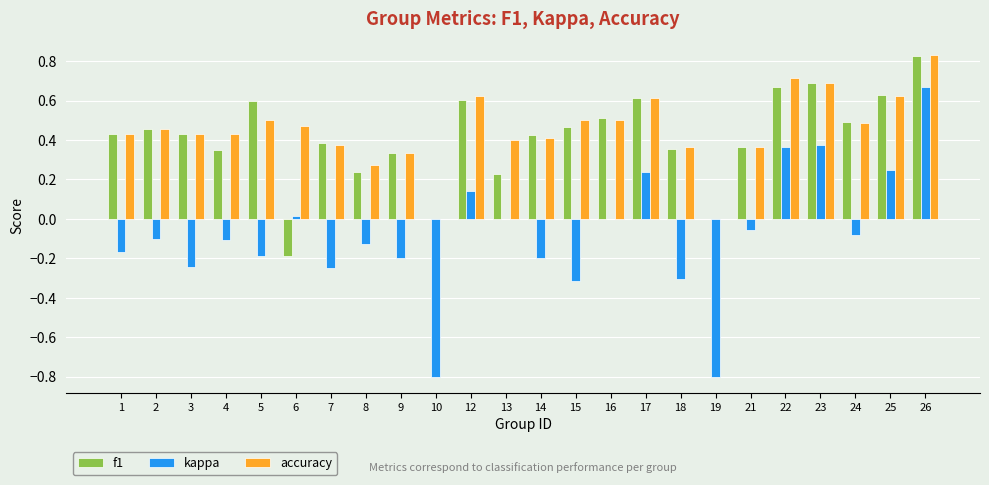

True or false: f1 has a value of 0.7 at 14.

False